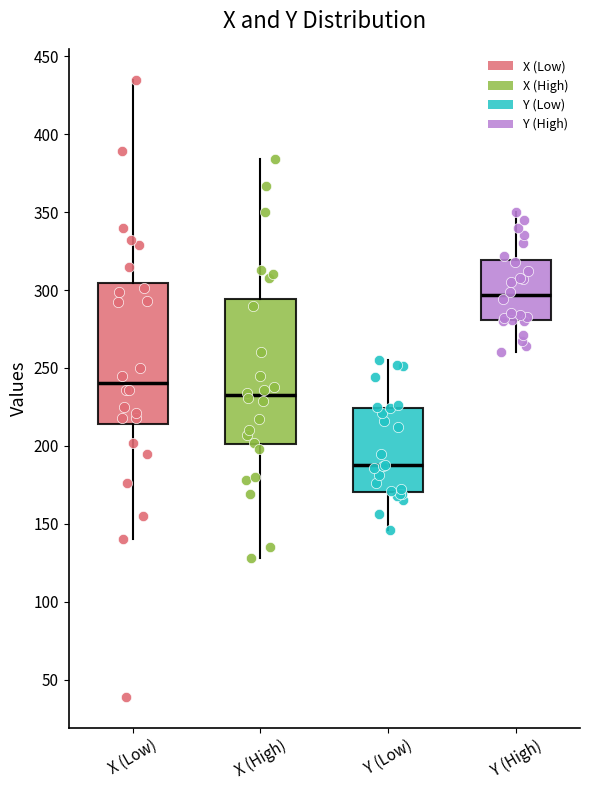

Reading left to right, read every box against the y-axis: the position of its median line, the range the box covers, and the ends of its whiskers. The values are not printed on the chart, so give them approximately, as read against the axis.

X (Low): median 240, box 215 to 305, whiskers 140 to 435
X (High): median 235, box 200 to 295, whiskers 130 to 385
Y (Low): median 190, box 170 to 225, whiskers 145 to 255
Y (High): median 295, box 280 to 320, whiskers 260 to 350